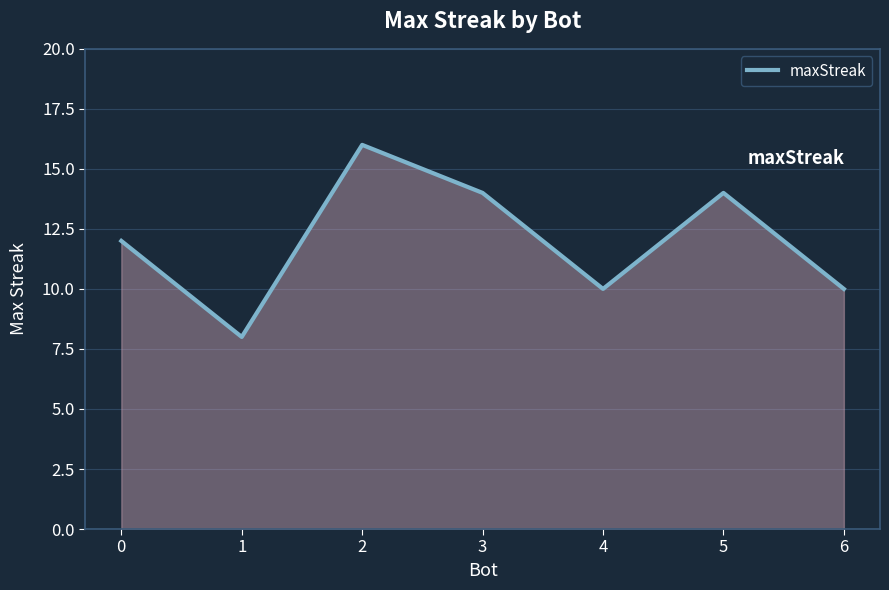

Reading left to right, extract all data points from this chart.

0=12	1=8	2=16	3=14	4=10	5=14	6=10